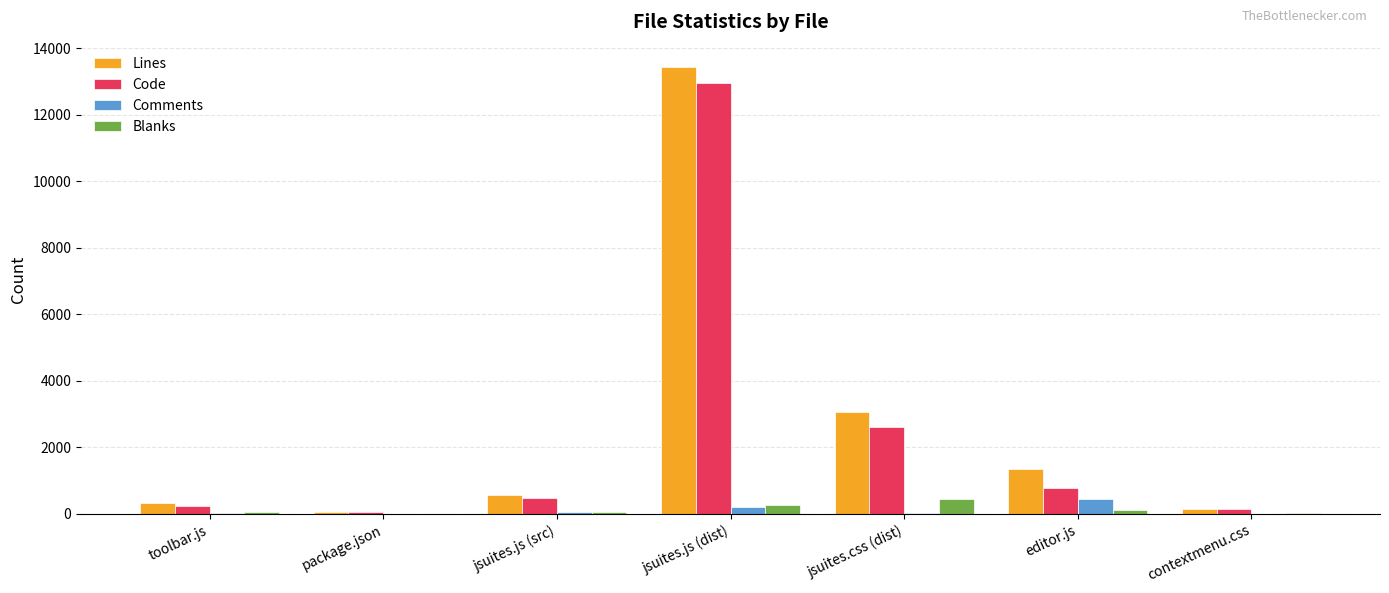

Is the value of Lines at editor.js greater than the value of Comments at package.json?

Yes